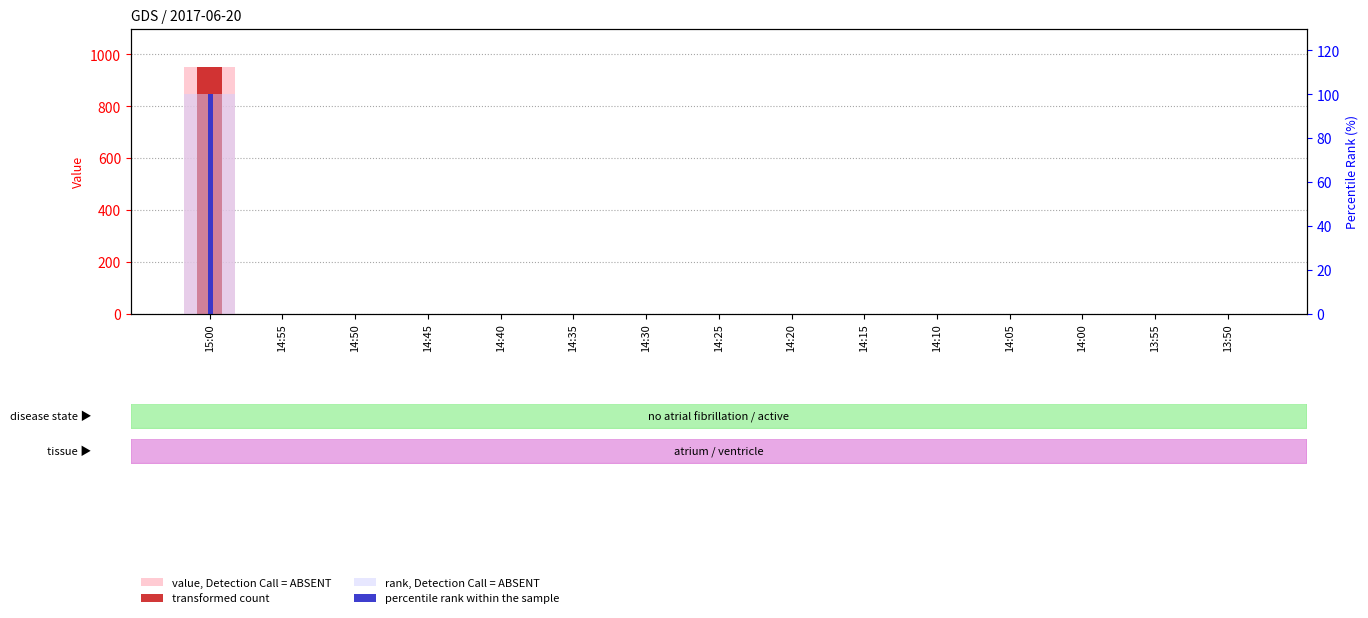

What is the label of the 4th bar from the right?

14:05